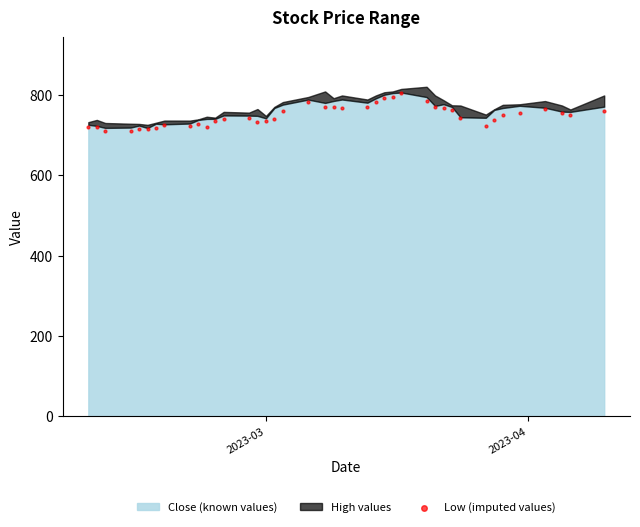

What is the range of Y values (max minus min)?

94.5